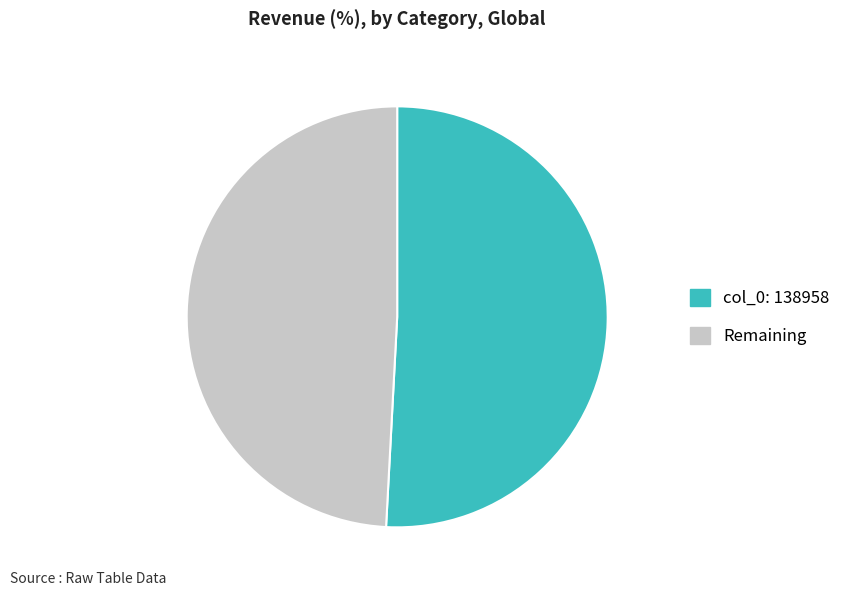

Does any single category account for the majority?

Yes